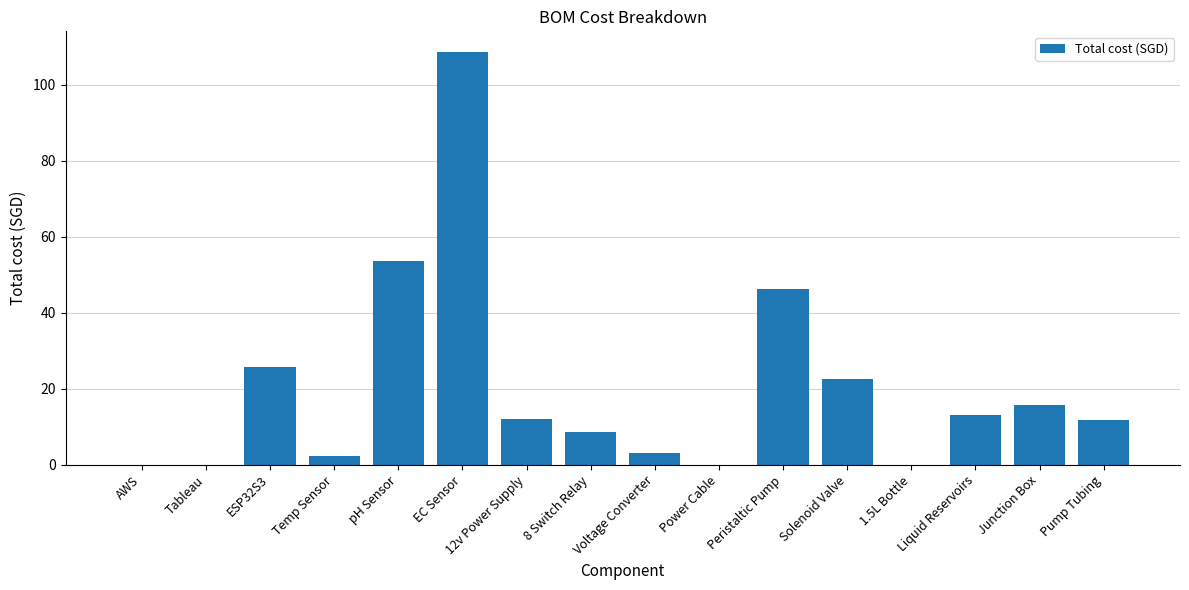

The chart shows a value of -55.9 at Tableau. True or false?

False